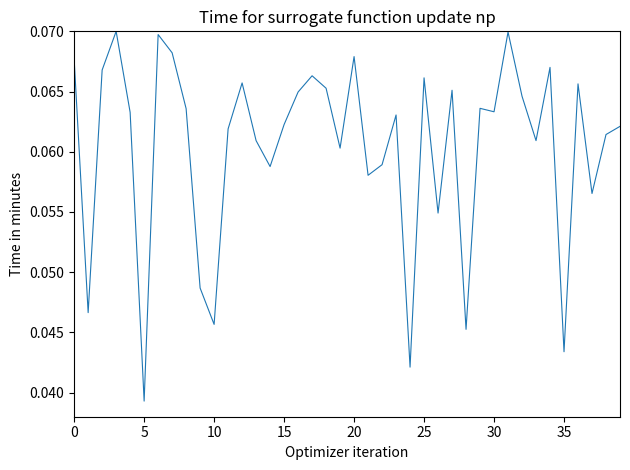

How many distinct data groups are displayed?

1